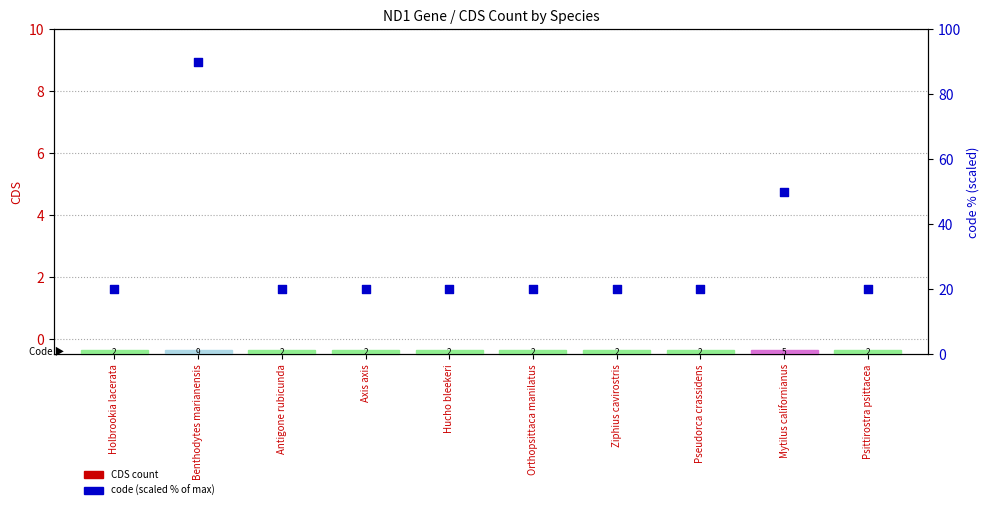

Which series has the largest total across all categories?

code (scaled %)